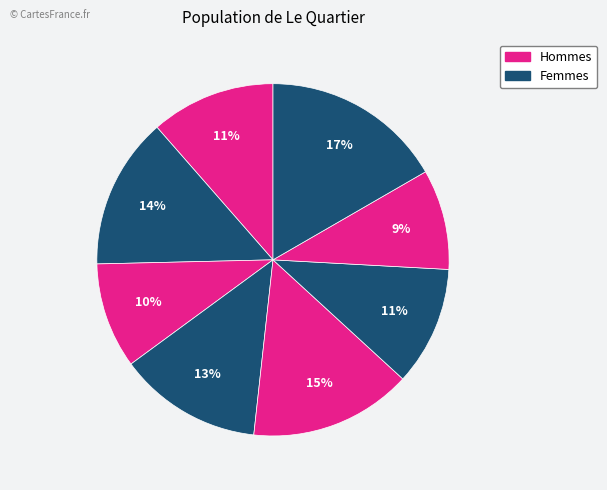

To the nearest percent, what is the average slice percentage?

12%